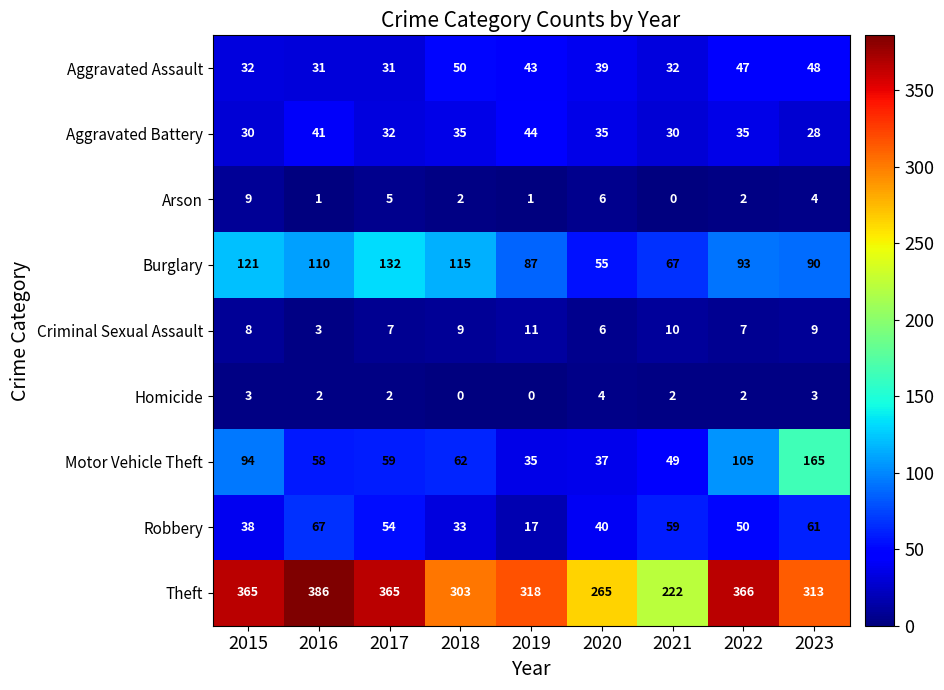

What is the difference between the highest and lowest values at 2023?

310